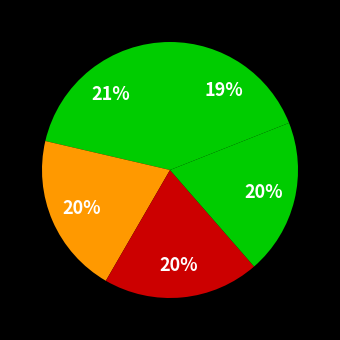

To the nearest percent, what is the difference between the largest and smallest slice percentages?

2%